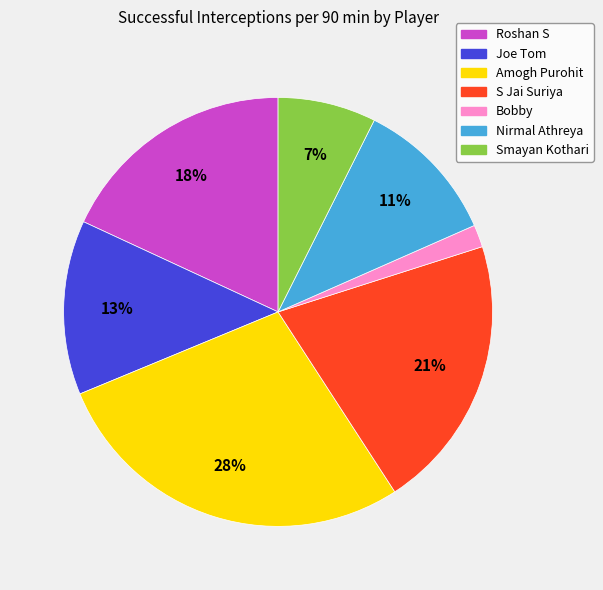

Is it true that Nirmal Athreya is 20% of the pie?

False